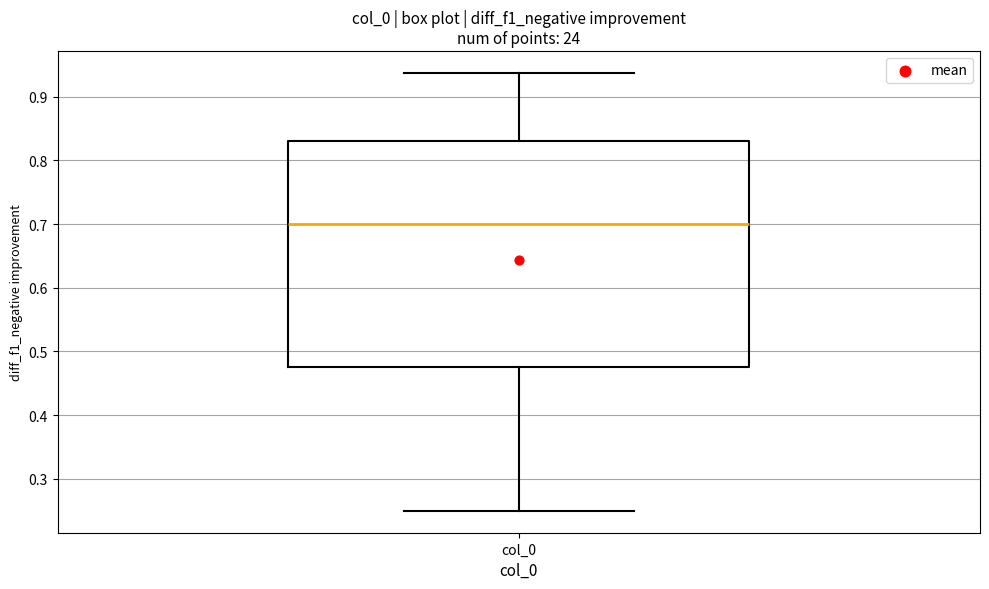

Read this box plot against the y-axis: the position of the median line, the range covered by the box, and the ends of both whiskers. The values are not printed on the chart, so give them approximately, as read against the axis.

median 0.70, box 0.48 to 0.83, whiskers 0.25 to 0.94